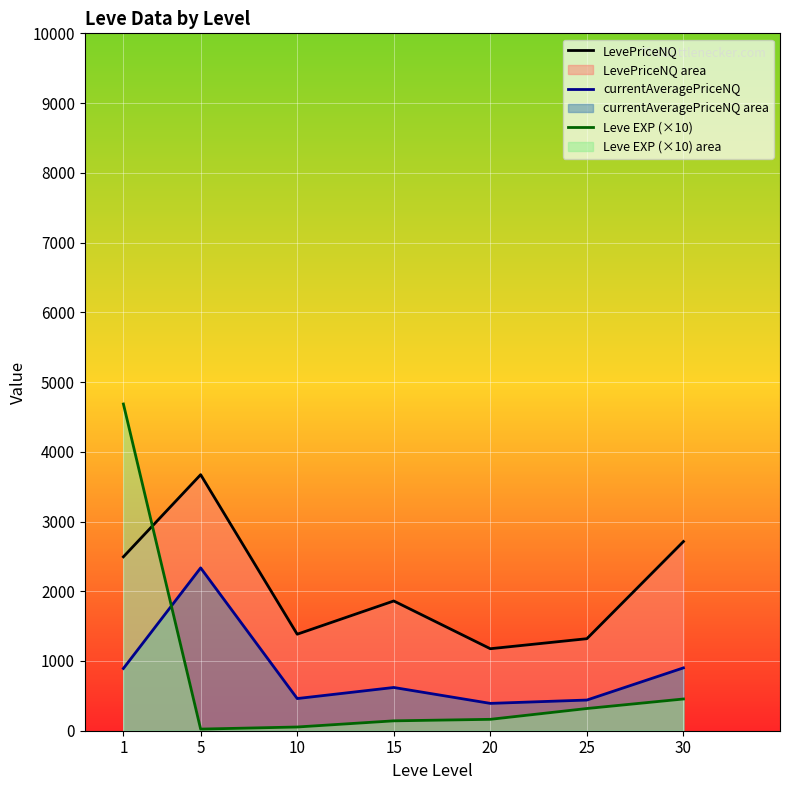

What is the total value across all series at 1?

8071.5